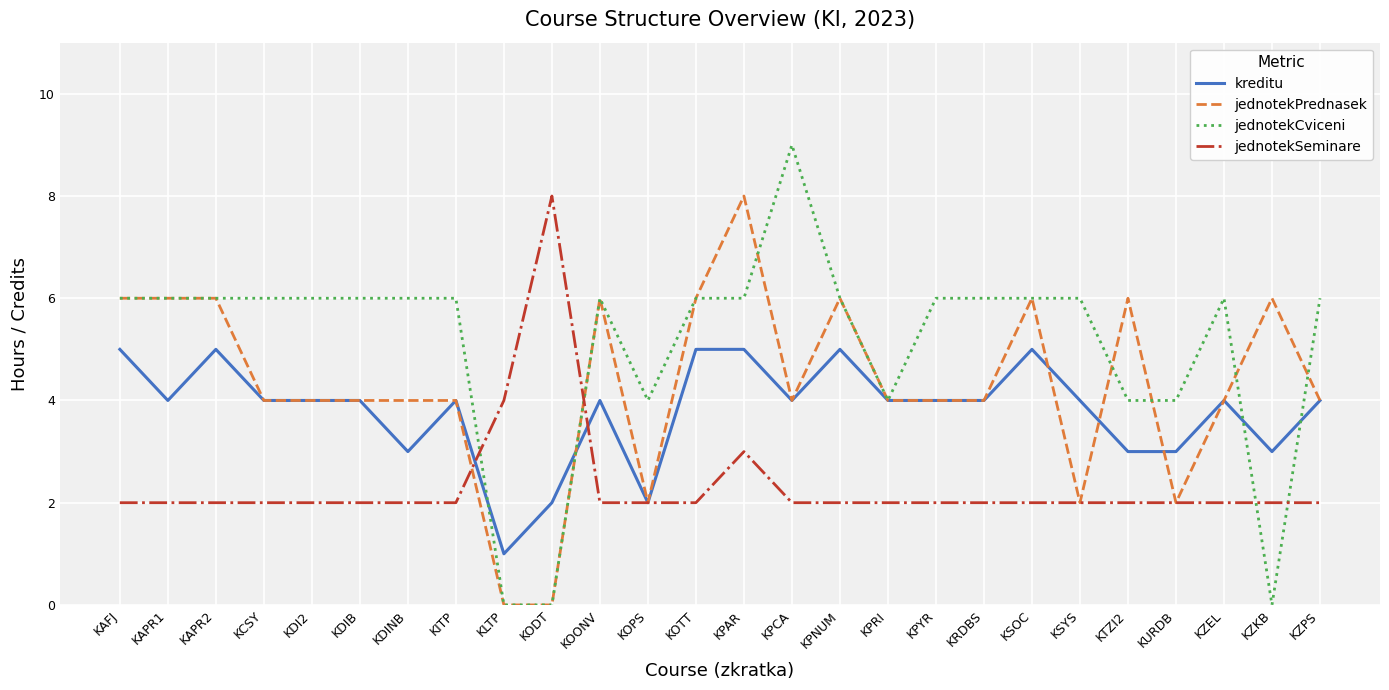

At which category does the chart reach its peak across all series?

KPCA